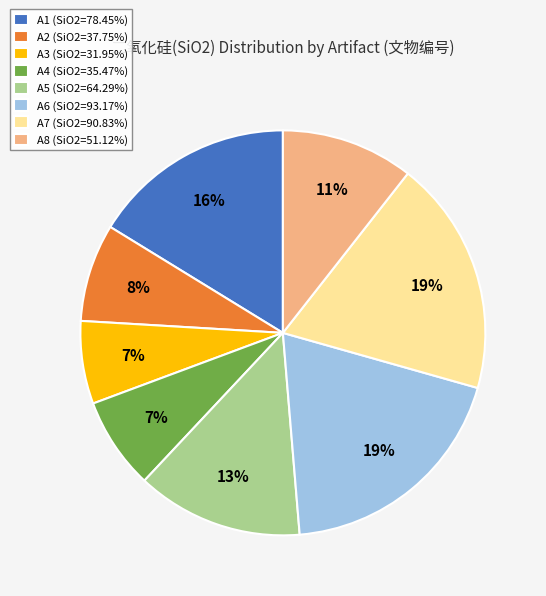

To the nearest percent, what is the combined percentage of A4 and A2?

15%